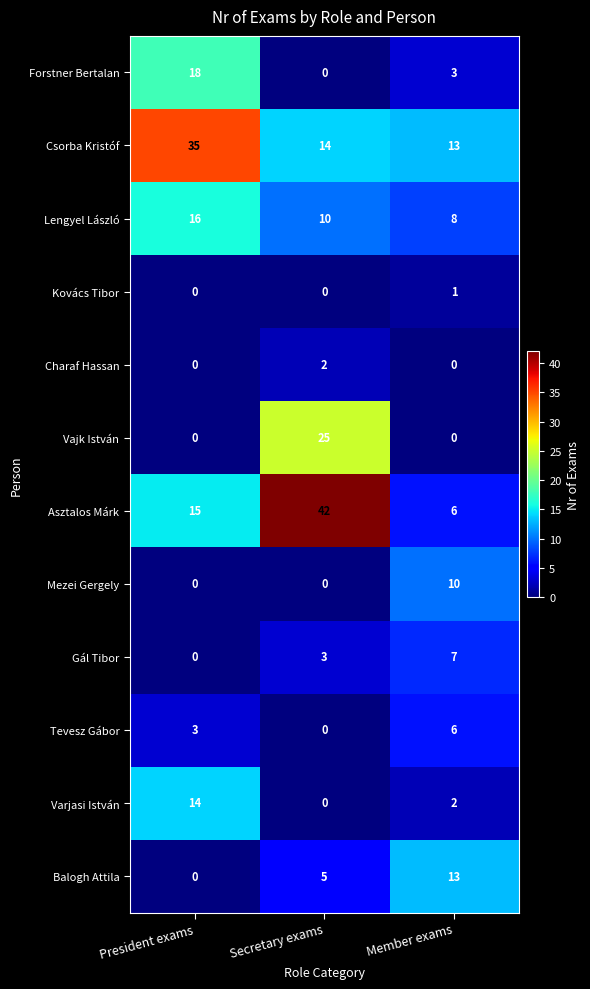

The Vajk István series shows 35 at Secretary exams. True or false?

False